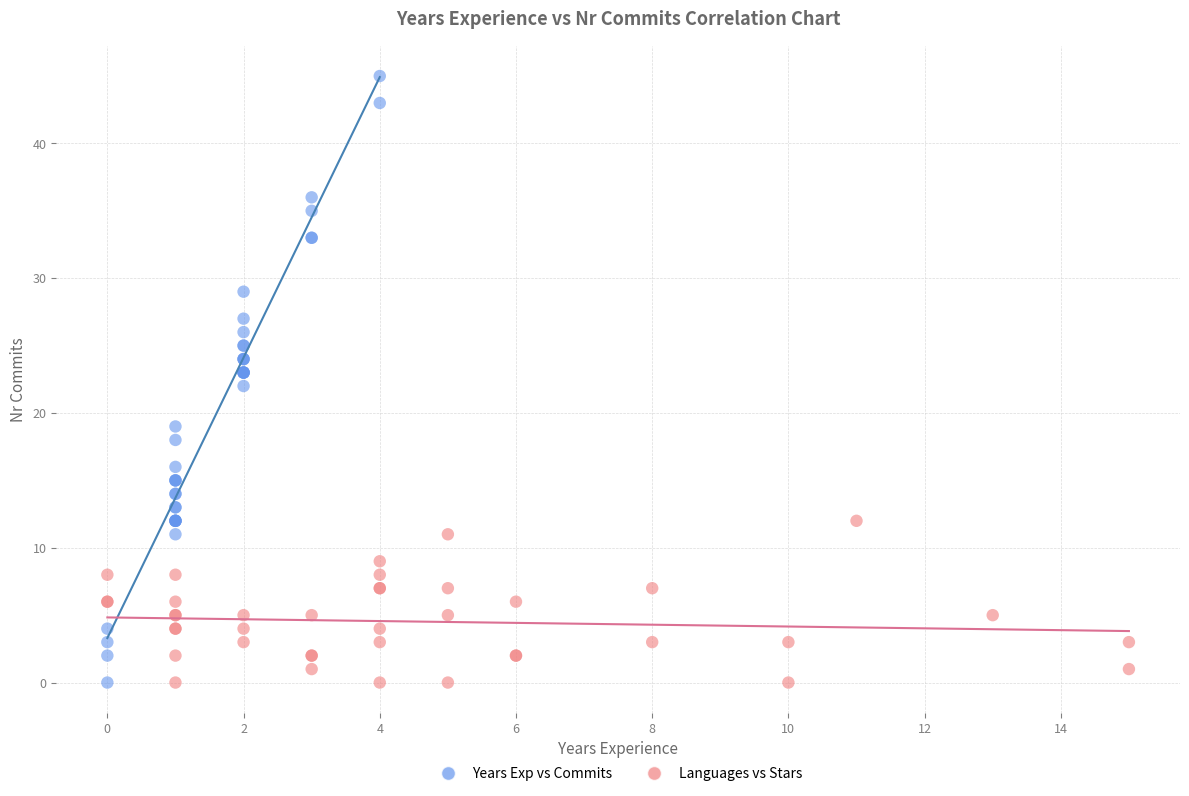

What are all the series names shown in the legend?

Years Exp vs Commits, Languages vs Stars